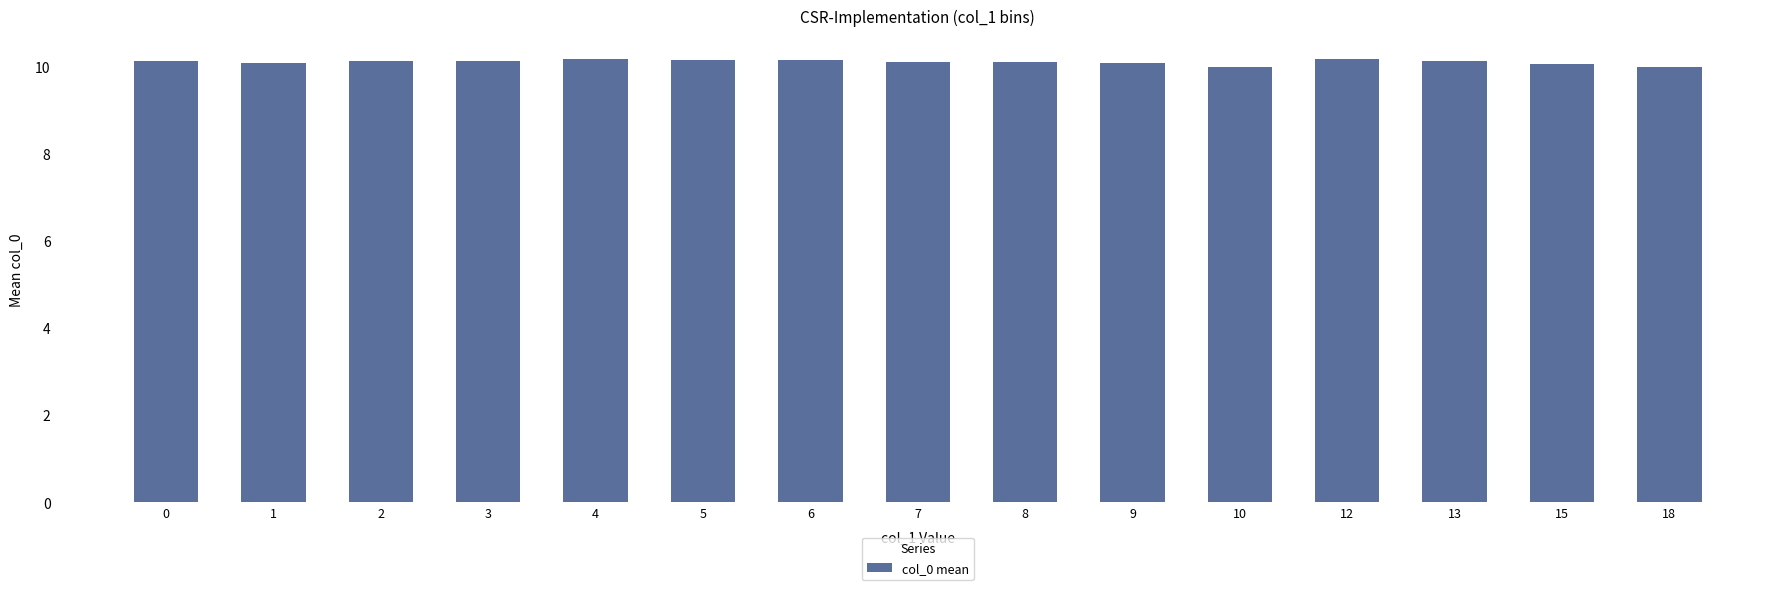

What is the greatest value displayed?

10.2